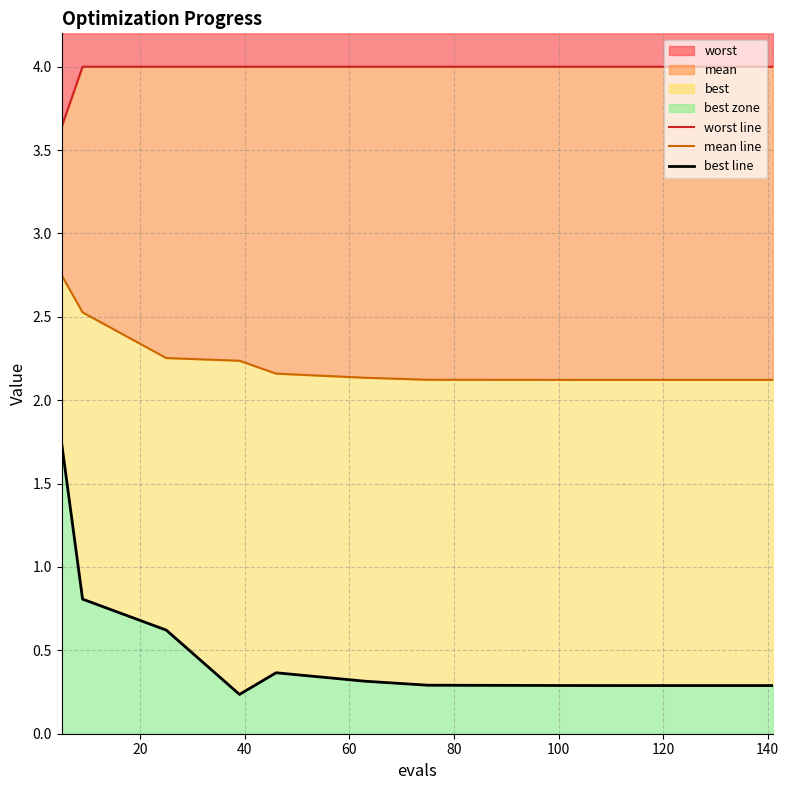

True or false: mean line has more than 0 points higher than both neighbors.

False